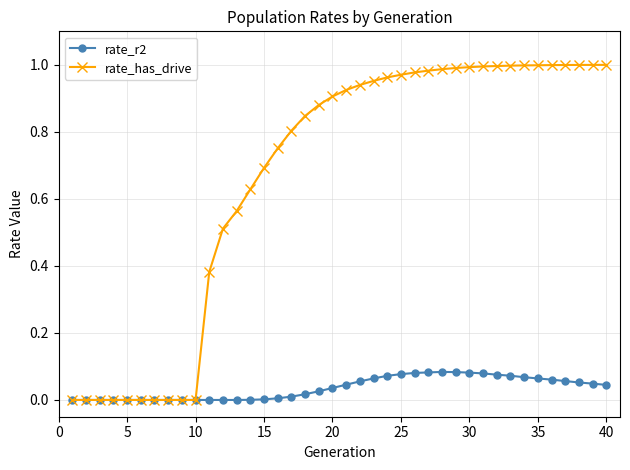

List the series in order of their peak value, lowest first.

rate_r2, rate_has_drive